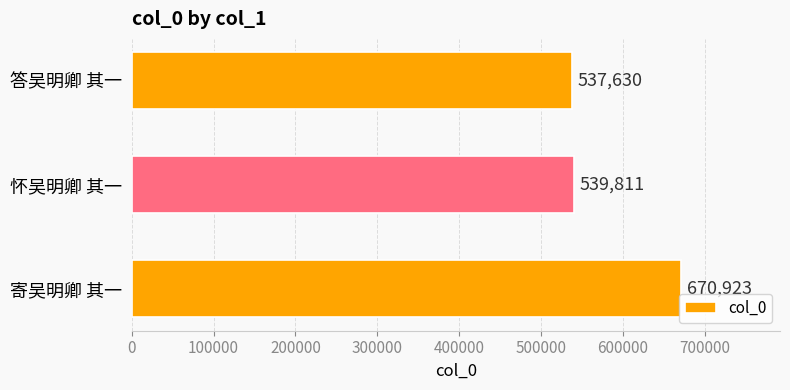

List the labels in order of value, smallest first.

答吴明卿 其一, 怀吴明卿 其一, 寄吴明卿 其一